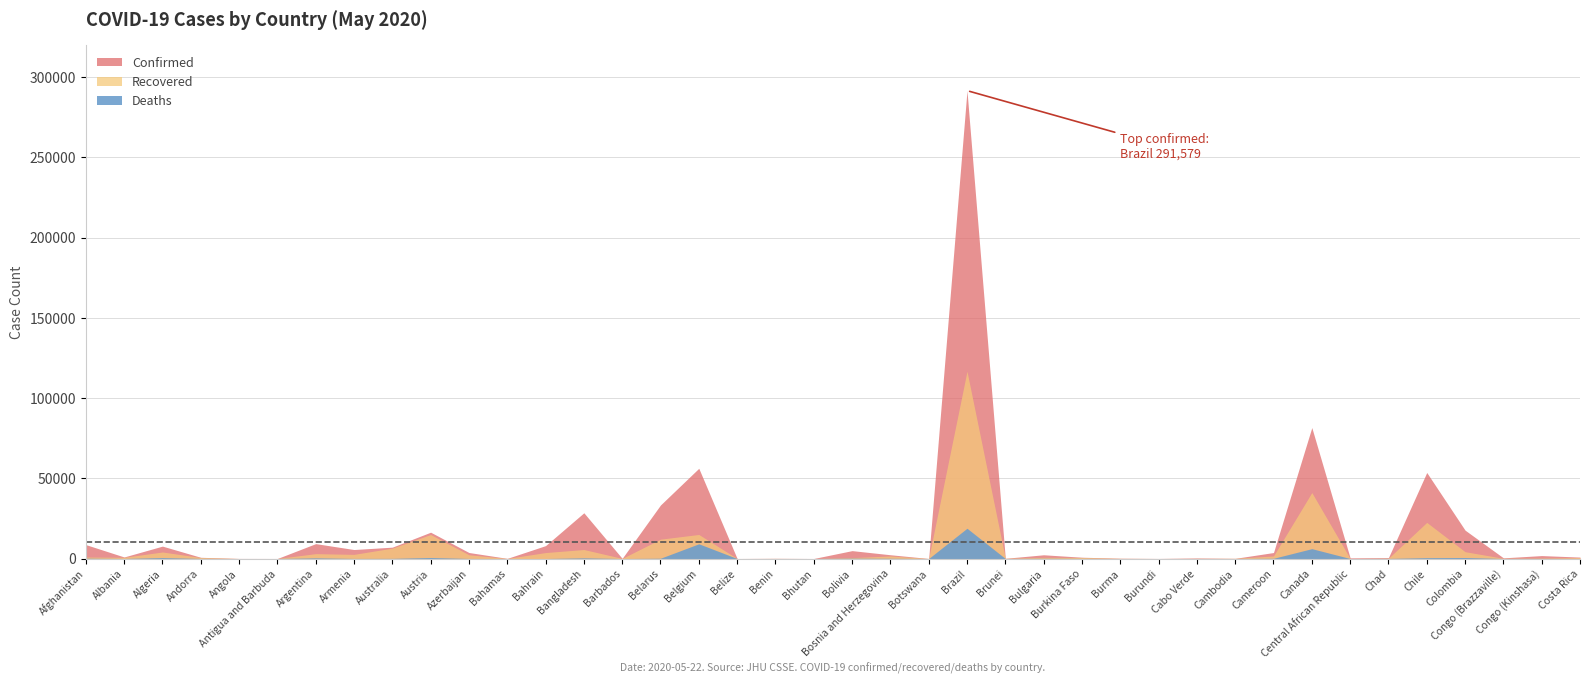

At how many categories does at least one series exceed 125070?

1